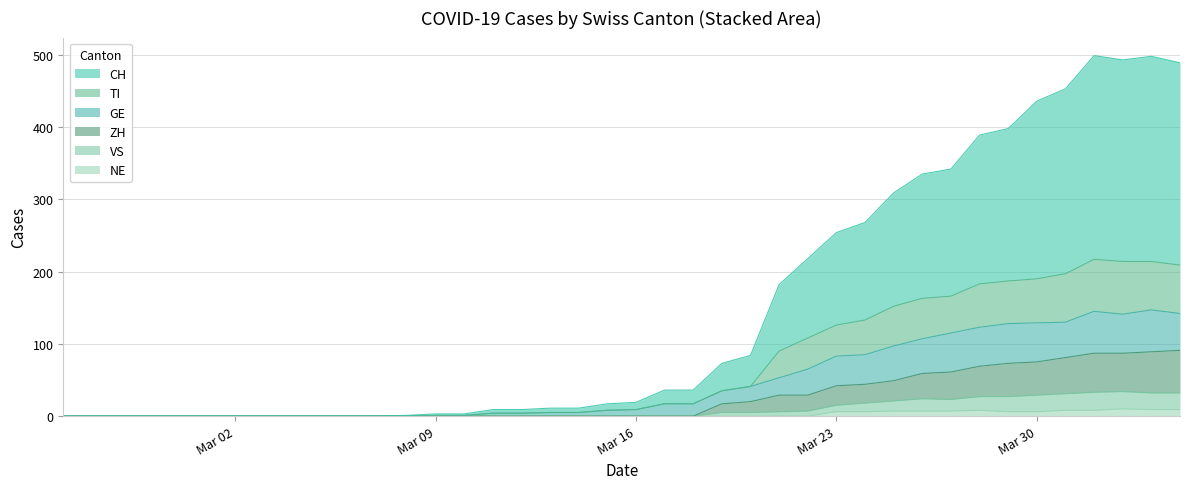

The value of CH at 2020-04-03 is 498. True or false?

True